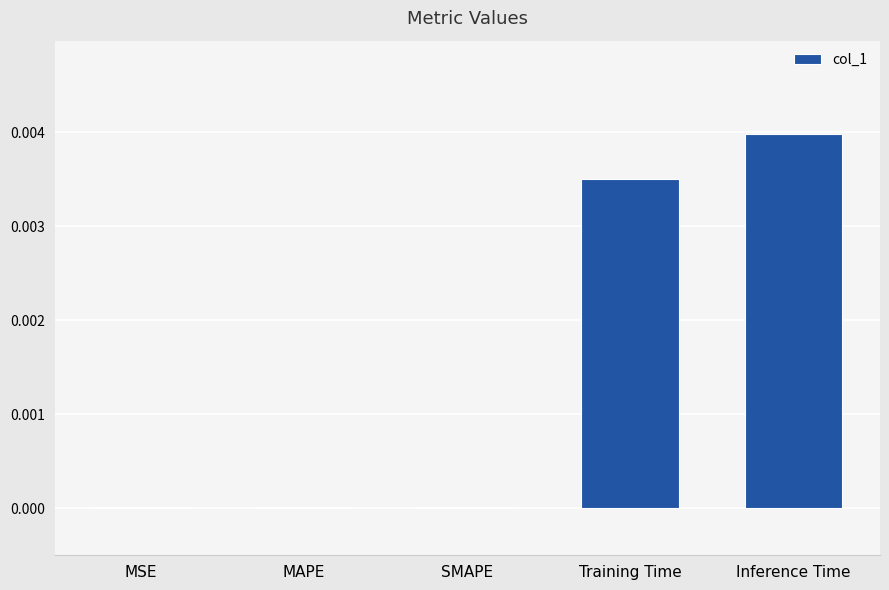

Which category has the highest value across all series?

Inference Time